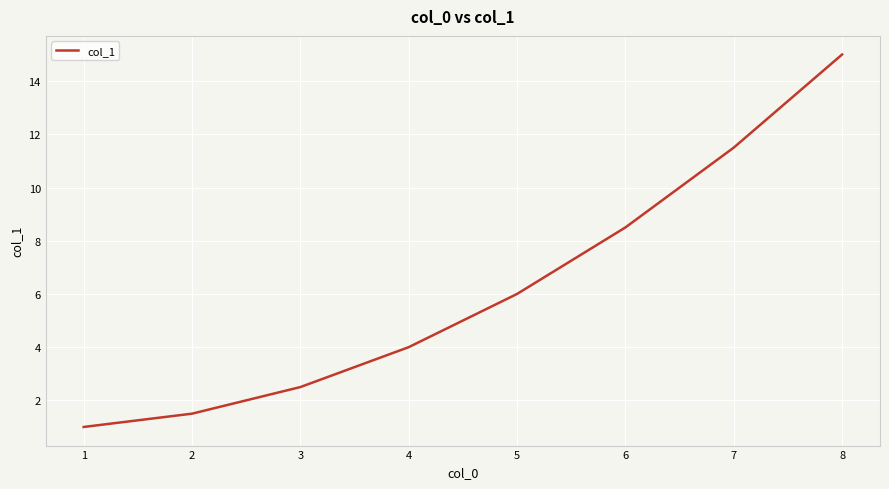

Reading left to right, transcribe all the data shown in this chart.

1=1.0	2=1.5	3=2.5	4=4.0	5=6.0	6=8.5	7=11.5	8=15.0